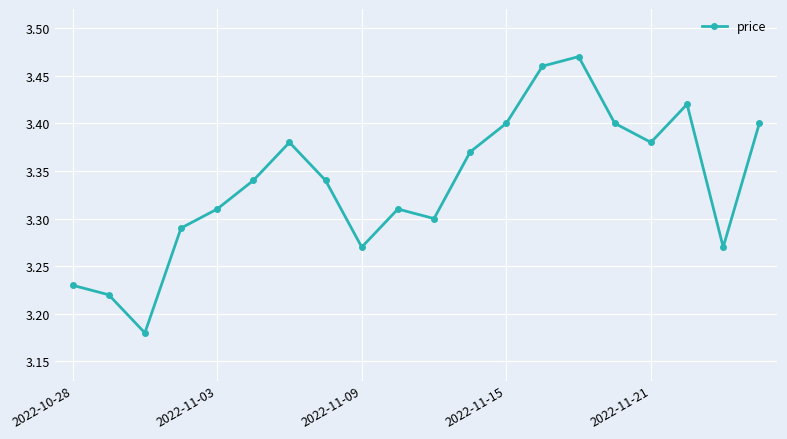

How many values are between 3 and 4?

20